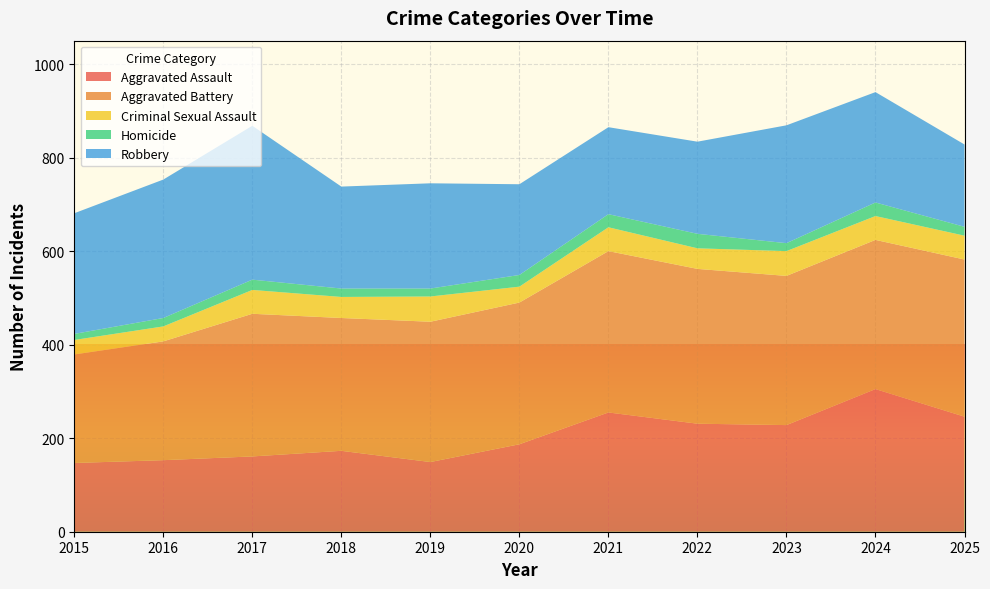

Reading right to left, transcribe all the data shown in this chart.

Aggravated Assault: 2025=246	2024=305	2023=228	2022=231	2021=255	2020=187	2019=149	2018=173	2017=161	2016=153	2015=147
Aggravated Battery: 2025=336	2024=319	2023=319	2022=331	2021=345	2020=303	2019=300	2018=284	2017=305	2016=254	2015=232
Criminal Sexual Assault: 2025=51	2024=51	2023=53	2022=44	2021=51	2020=34	2019=54	2018=45	2017=51	2016=32	2015=31
Homicide: 2025=19	2024=29	2023=17	2022=31	2021=28	2020=25	2019=17	2018=18	2017=22	2016=18	2015=13
Robbery: 2025=176	2024=236	2023=252	2022=197	2021=186	2020=194	2019=225	2018=218	2017=329	2016=296	2015=258